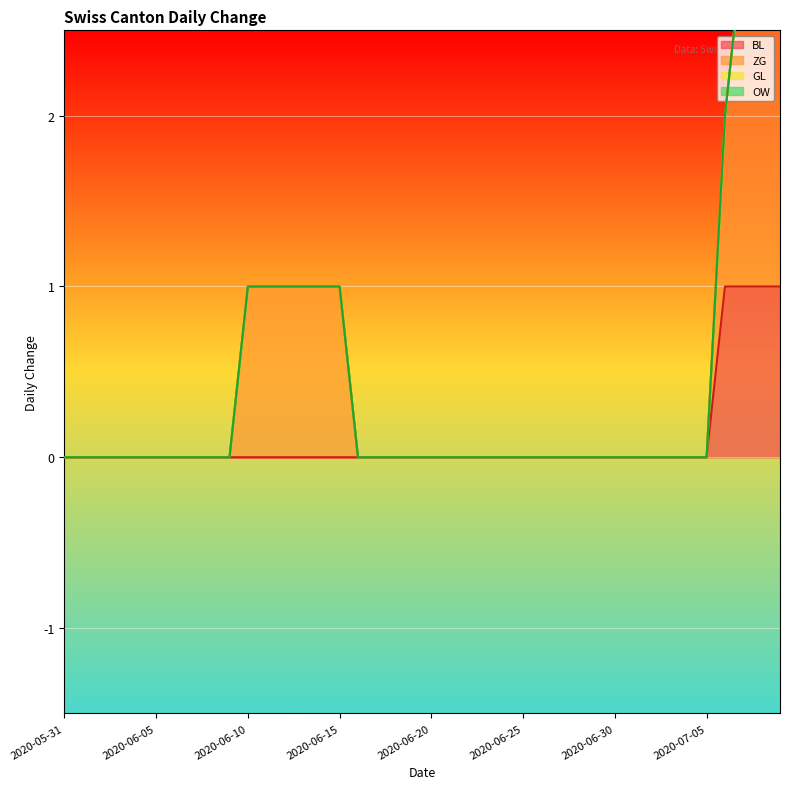

How many series are shown in this chart?

4